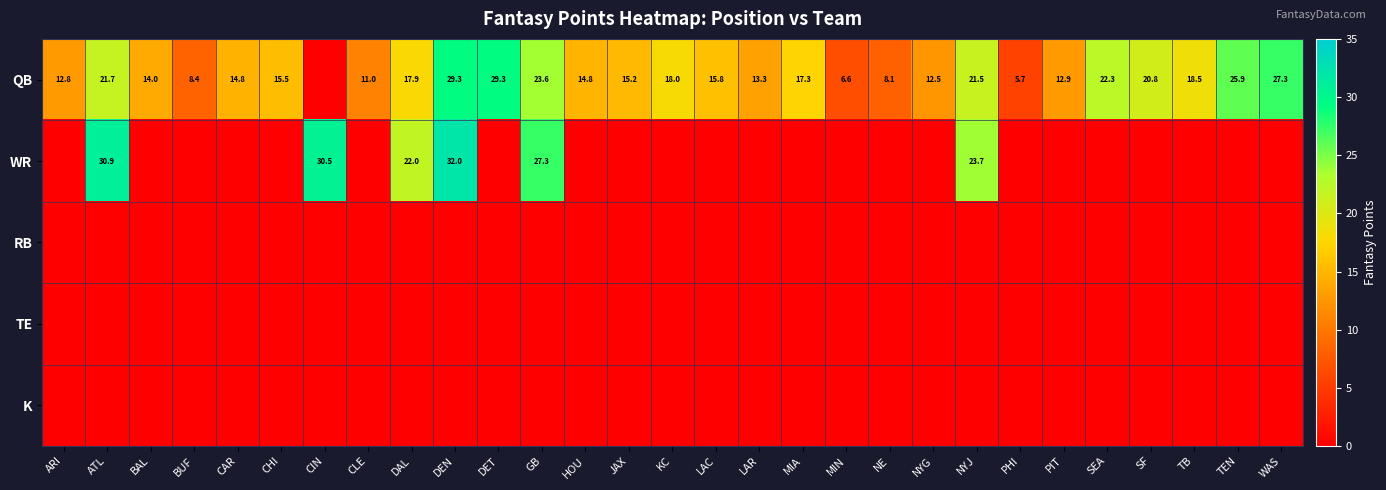

What is the difference between the QB values at DET and TEN?

3.4